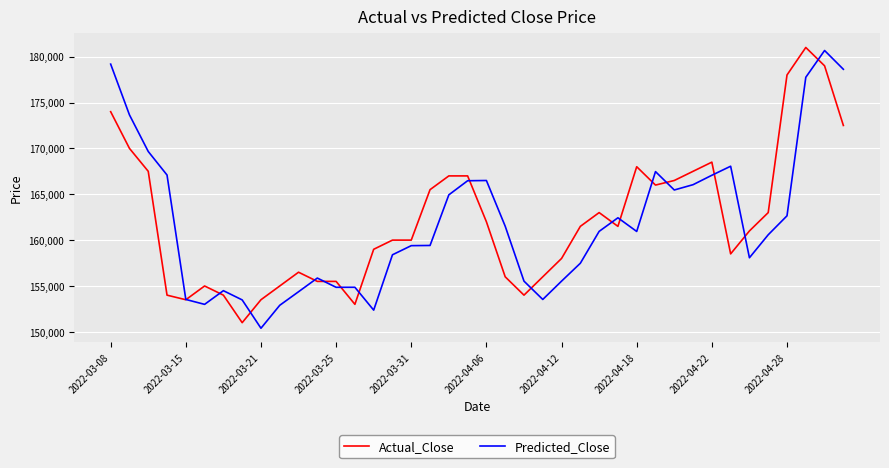

What is the highest value of the Predicted_Close series?

180670.3